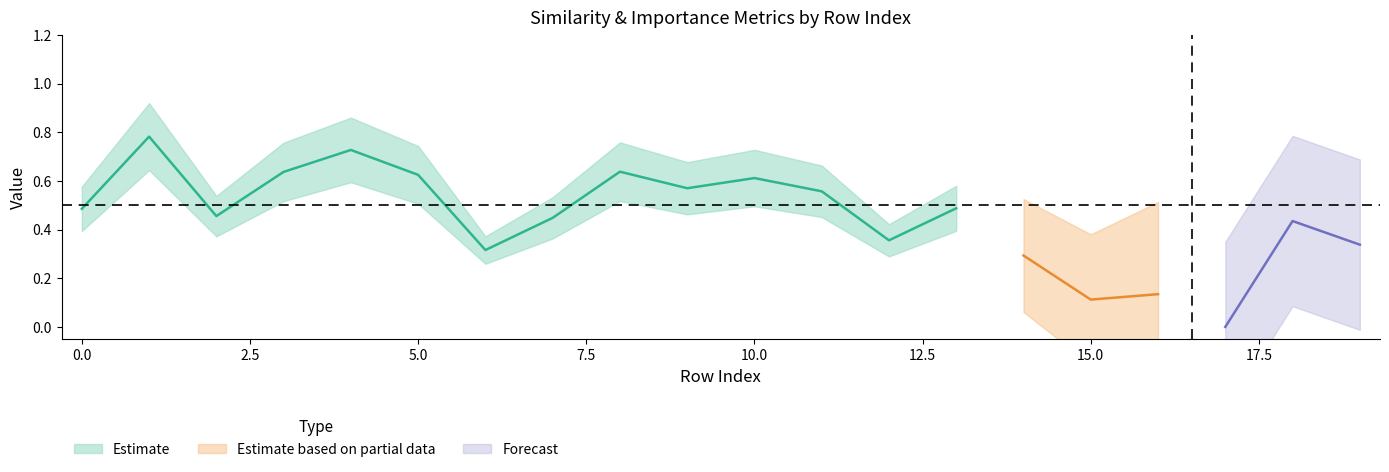

At which category does reliability_score reach its first local valley?

2